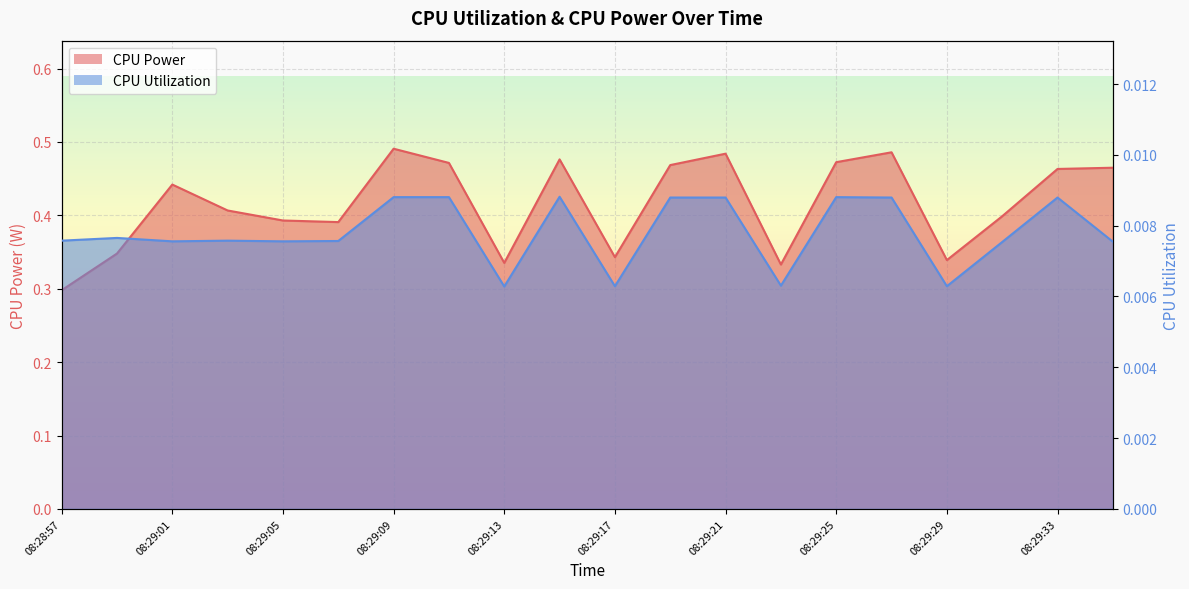

List the series in order of their peak value, lowest first.

CPU Utilization, CPU Power